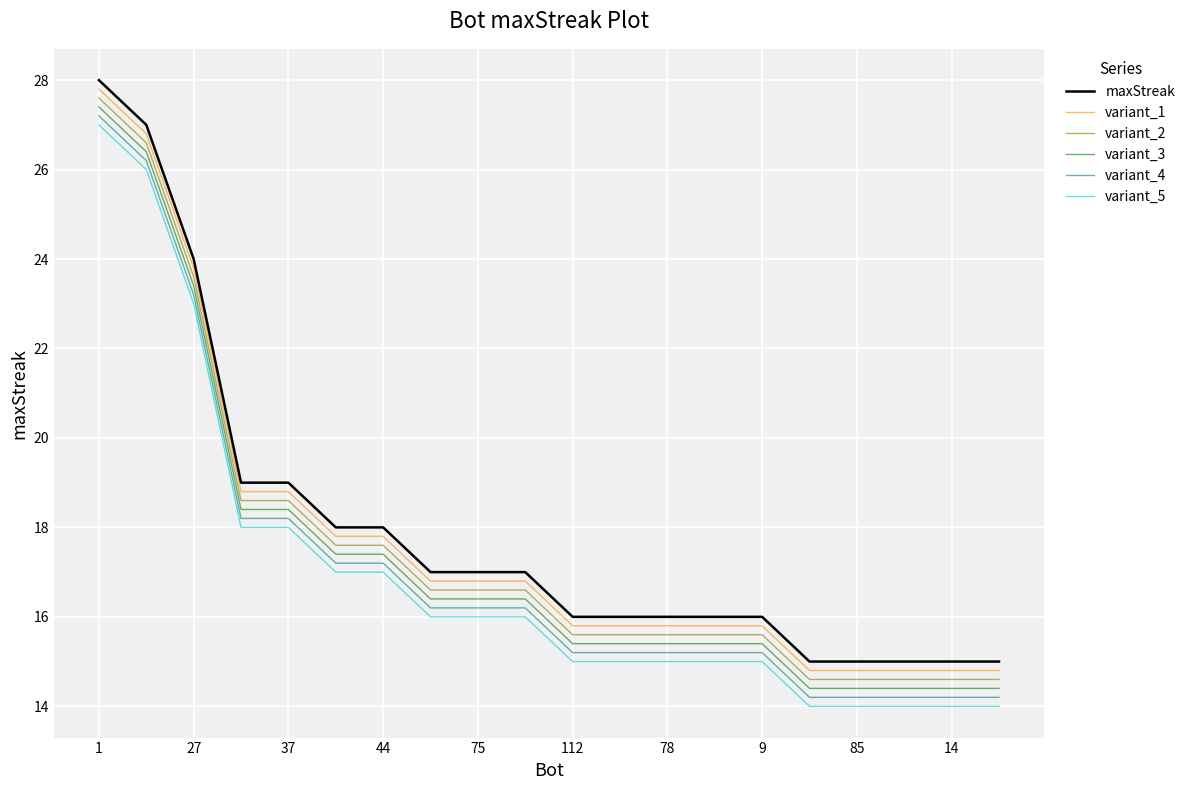

What is the difference between the maximum and minimum values in the variant_4 series?

13.0